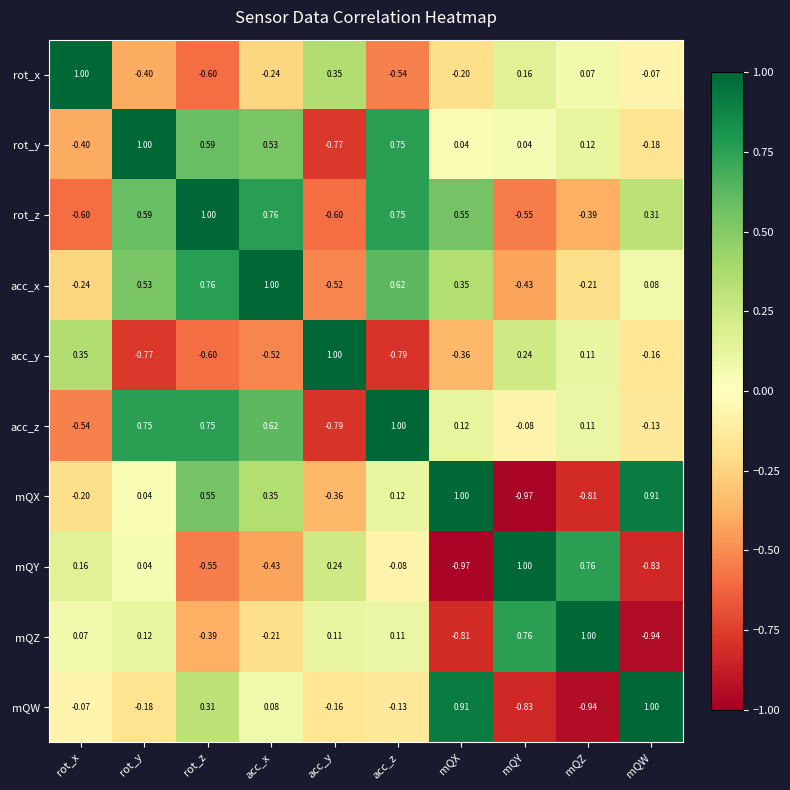

At mQY, list the series in order from largest to smallest.

mQY, mQZ, acc_y, rot_x, rot_y, acc_z, acc_x, rot_z, mQW, mQX